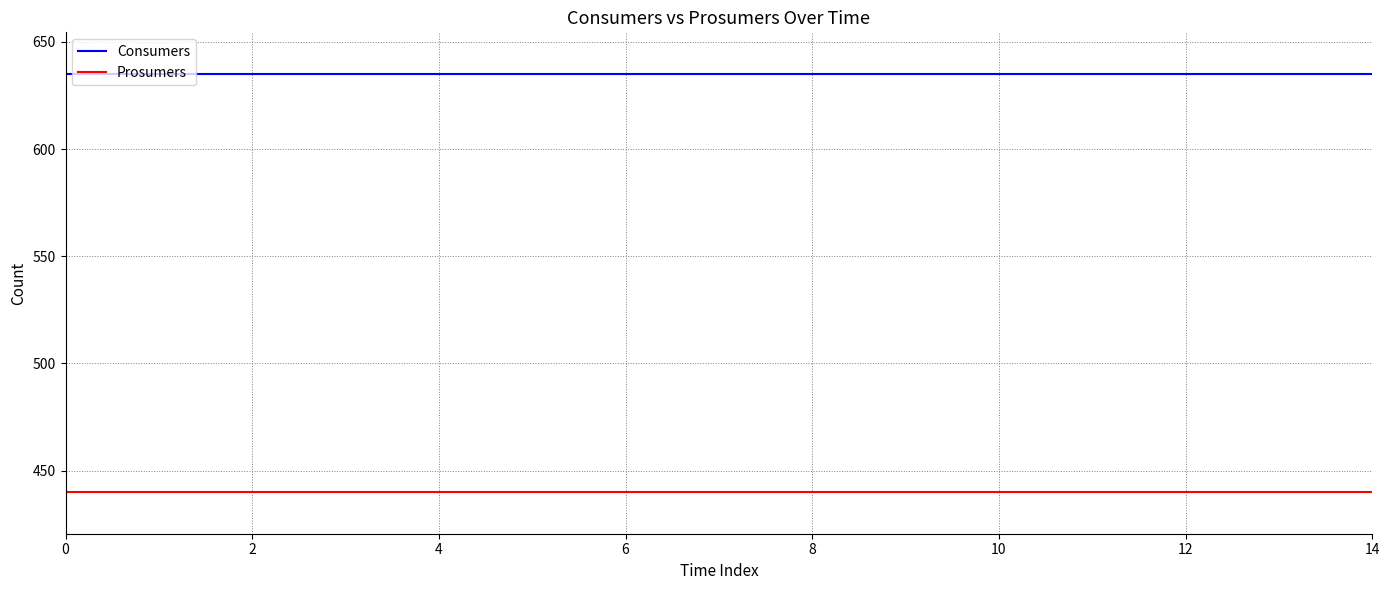

What is the minimum value for Consumers?

635